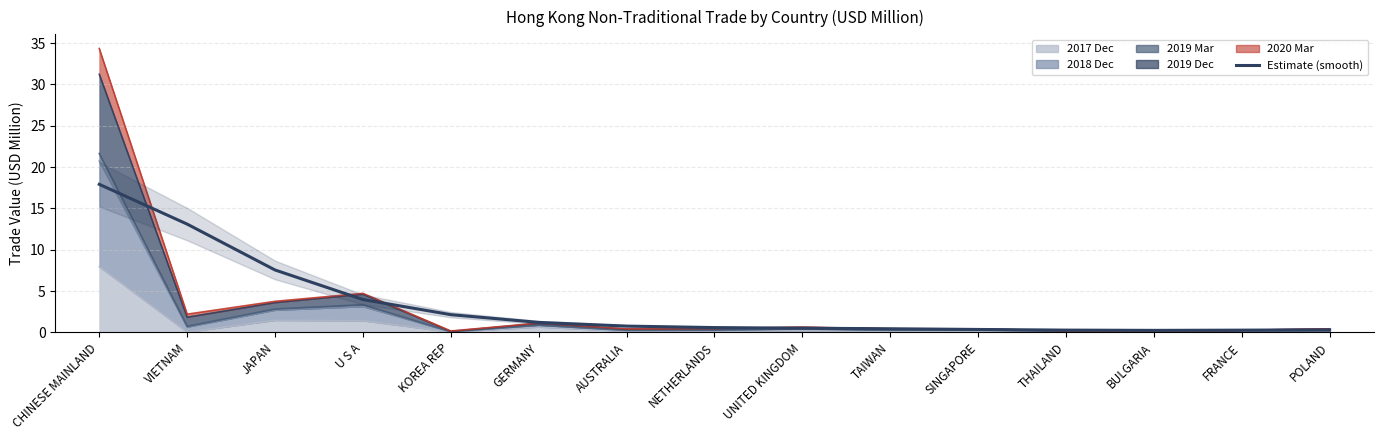

Reading right to left, transcribe all the data shown in this chart.

0.3	0.3	0.2	0.3	0.3	0.4	0.5	0.6	0.8	1.2	2.1	4.0	7.5	13.1	17.9